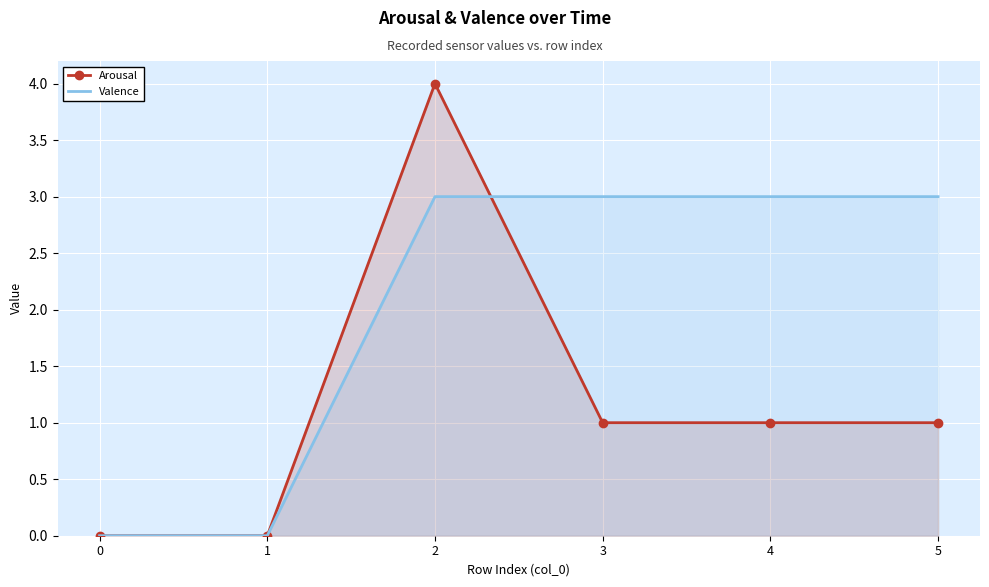

How many times do Arousal and Valence cross each other?

1